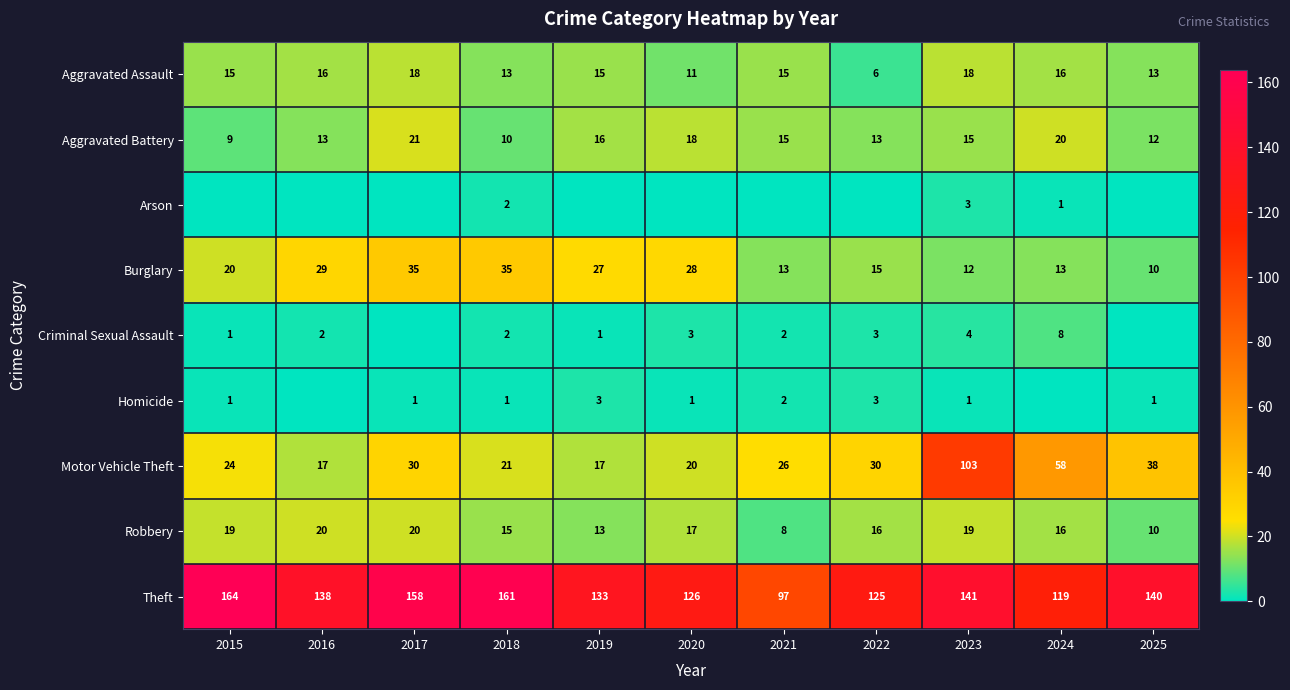

Which category has the lowest value in the Theft series?

2021